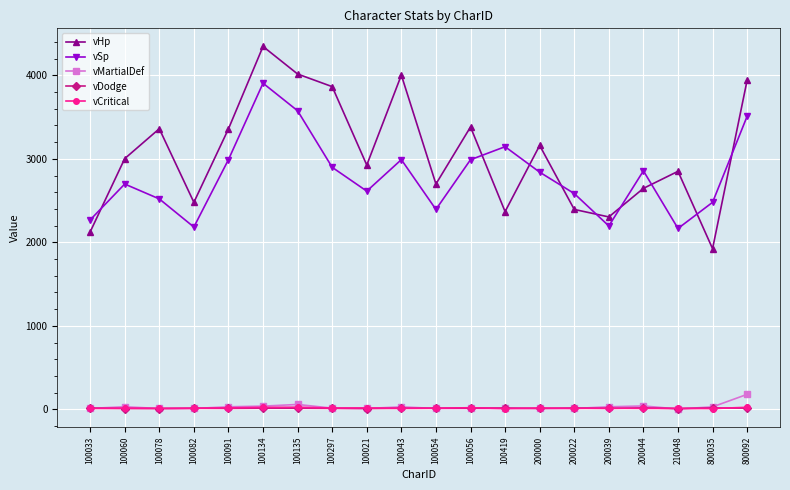

What are all the series names shown in the legend?

vHp, vSp, vMartialDef, vDodge, vCritical